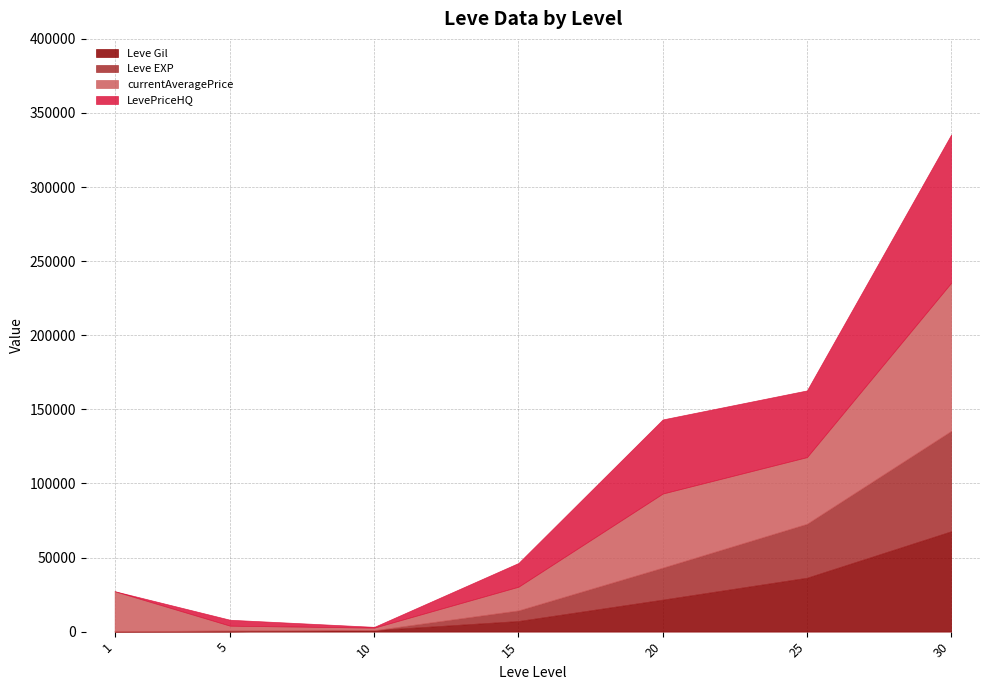

True or false: currentAveragePrice and Leve EXP intersect in this chart.

False